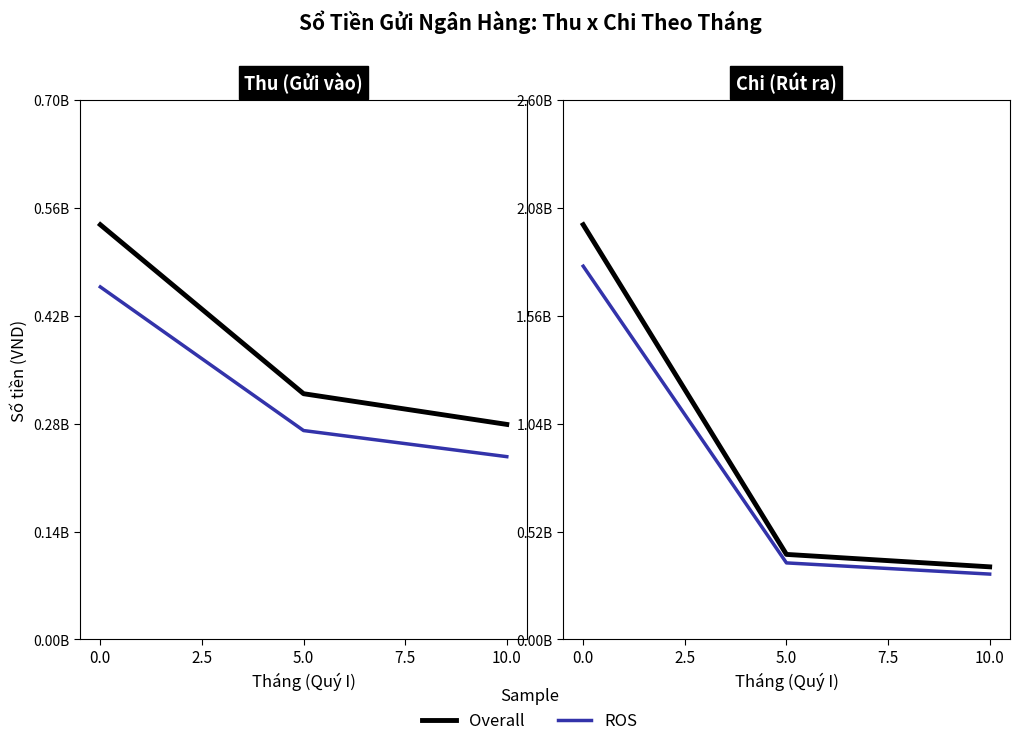

Which has a higher value, 5.0 or 10.0?

5.0